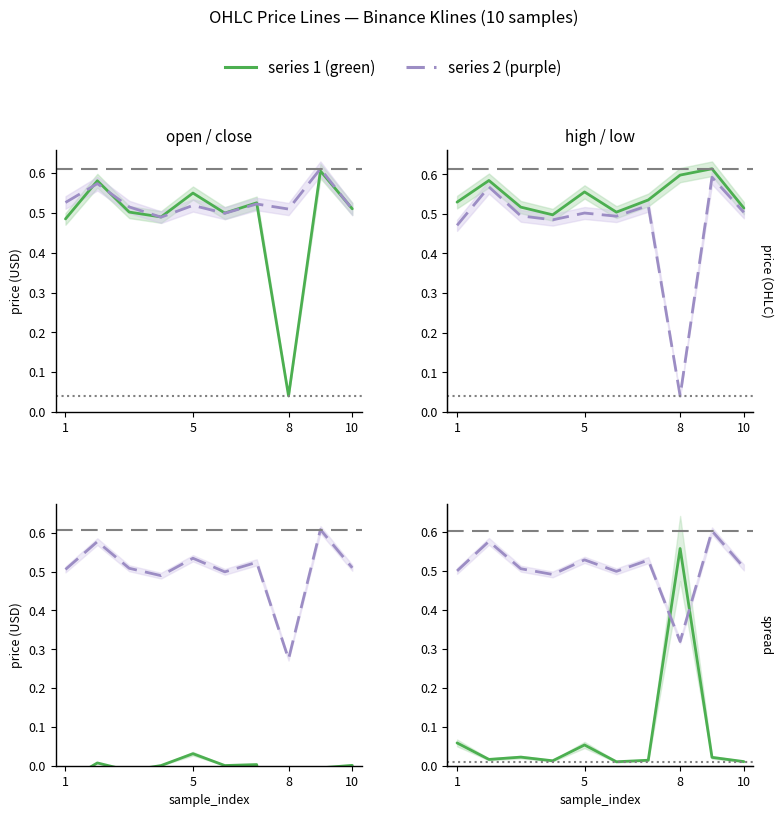

What is the difference between the second highest and second lowest values in the low series?

0.1